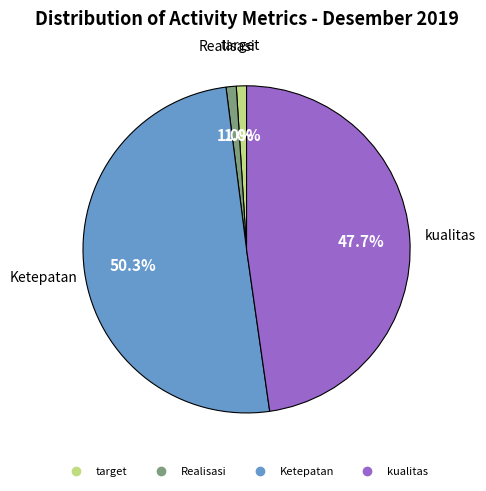

How many segments does this pie chart have?

4